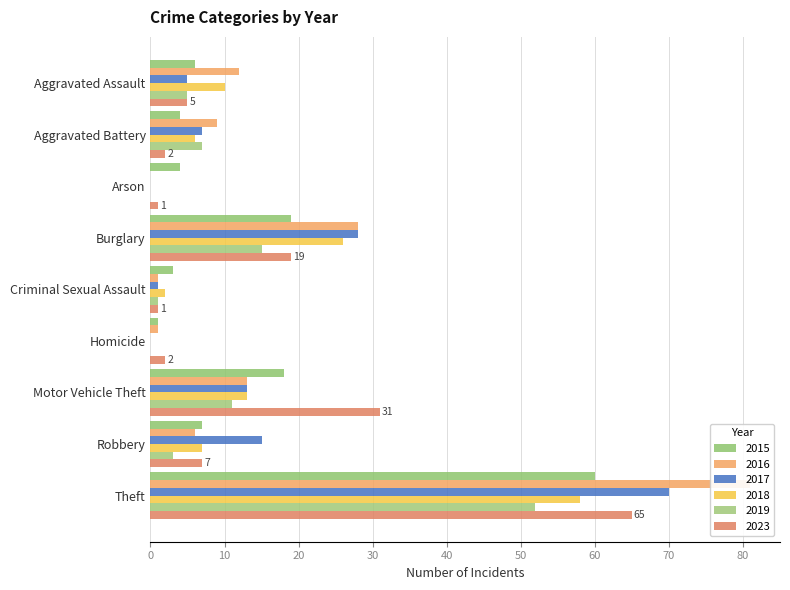

Reading right to left, what are all the values shown in this chart?

2015: Theft=60	Robbery=7	Motor Vehicle Theft=18	Homicide=1	Criminal Sexual Assault=3	Burglary=19	Arson=4	Aggravated Battery=4	Aggravated Assault=6
2016: Theft=81	Robbery=6	Motor Vehicle Theft=13	Homicide=1	Criminal Sexual Assault=1	Burglary=28	Arson=0	Aggravated Battery=9	Aggravated Assault=12
2017: Theft=70	Robbery=15	Motor Vehicle Theft=13	Homicide=0	Criminal Sexual Assault=1	Burglary=28	Arson=0	Aggravated Battery=7	Aggravated Assault=5
2018: Theft=58	Robbery=7	Motor Vehicle Theft=13	Homicide=0	Criminal Sexual Assault=2	Burglary=26	Arson=0	Aggravated Battery=6	Aggravated Assault=10
2019: Theft=52	Robbery=3	Motor Vehicle Theft=11	Homicide=0	Criminal Sexual Assault=1	Burglary=15	Arson=0	Aggravated Battery=7	Aggravated Assault=5
2023: Theft=65	Robbery=7	Motor Vehicle Theft=31	Homicide=2	Criminal Sexual Assault=1	Burglary=19	Arson=1	Aggravated Battery=2	Aggravated Assault=5